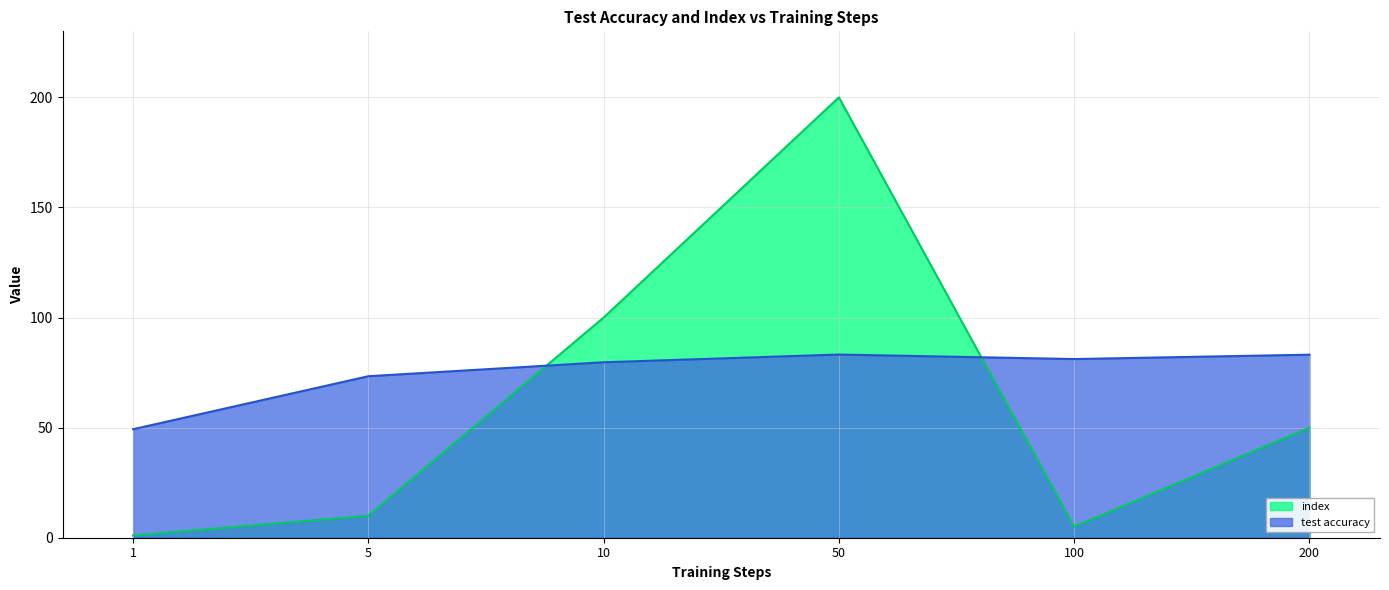

List the series in order of their peak value, lowest first.

test accuracy, index